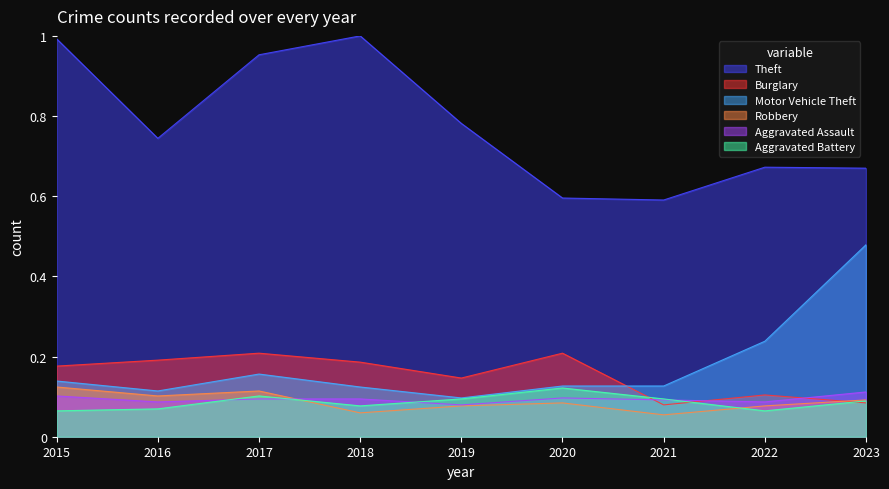

Which series has the widest spread of values?

Theft